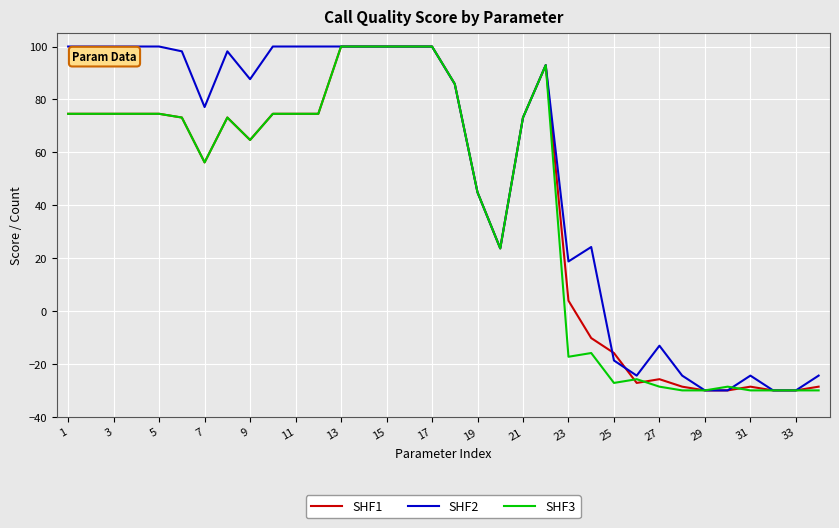

What is the maximum value shown in the chart?

100.0